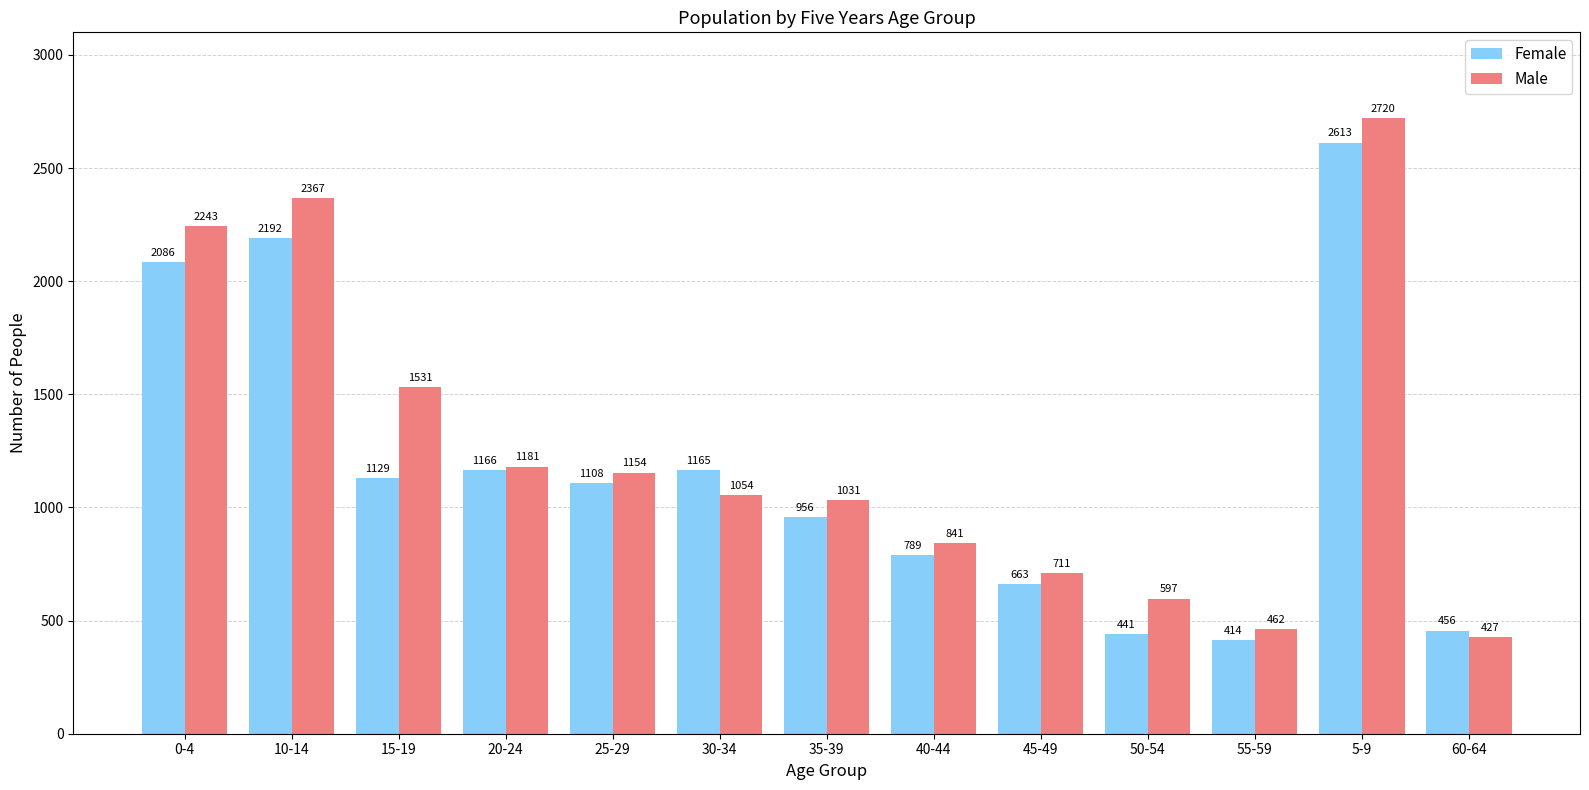

At which category does the chart reach its minimum across all series?

55-59